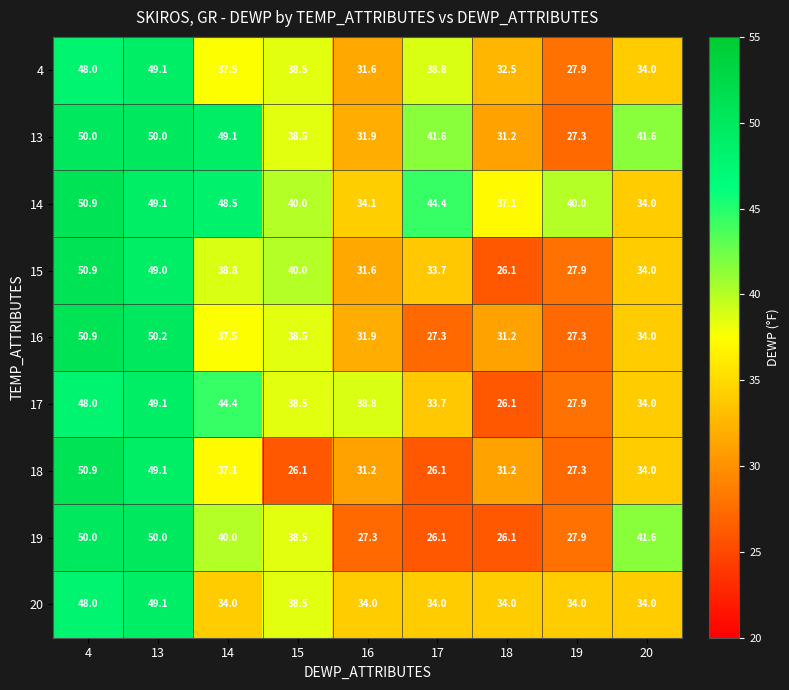

What is the difference between the maximum and minimum values in the 15 series?

24.8